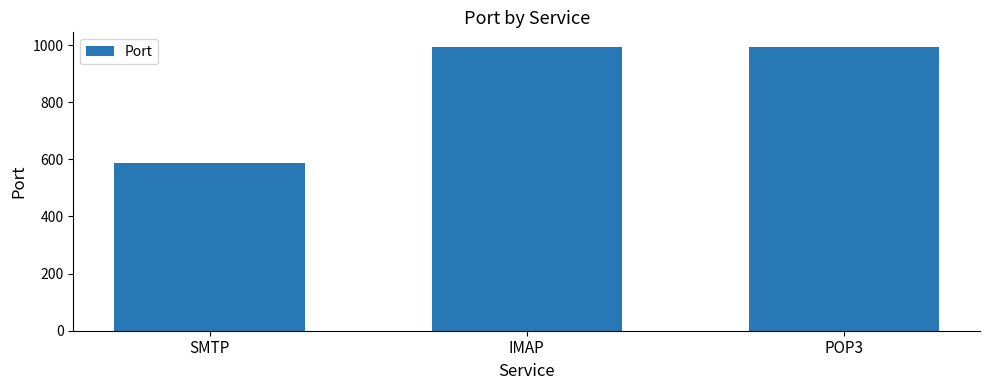

What is the sum of the values at IMAP and POP3?

1988